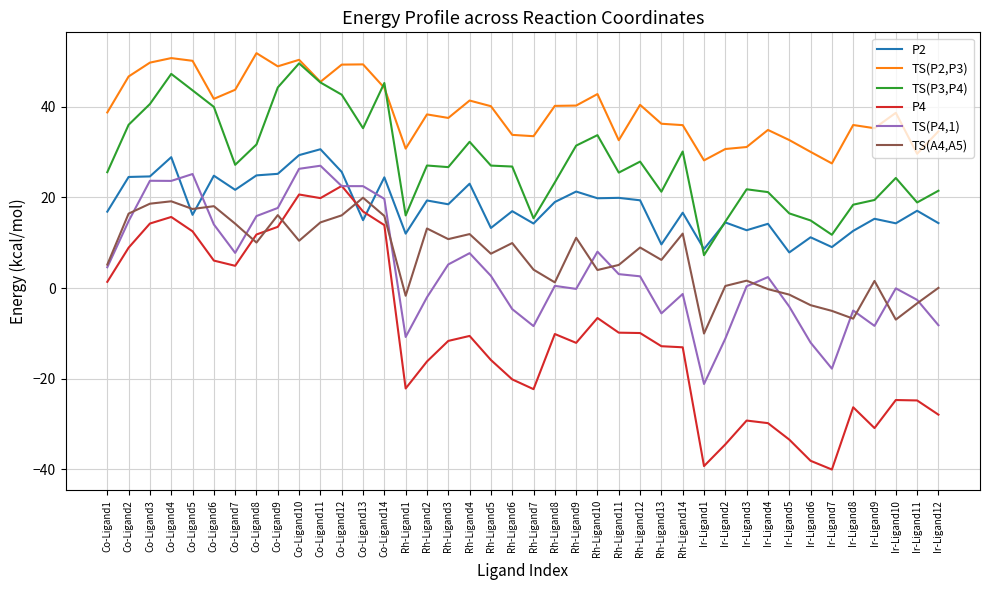

Which series has the largest total across all categories?

TS(P2,P3)